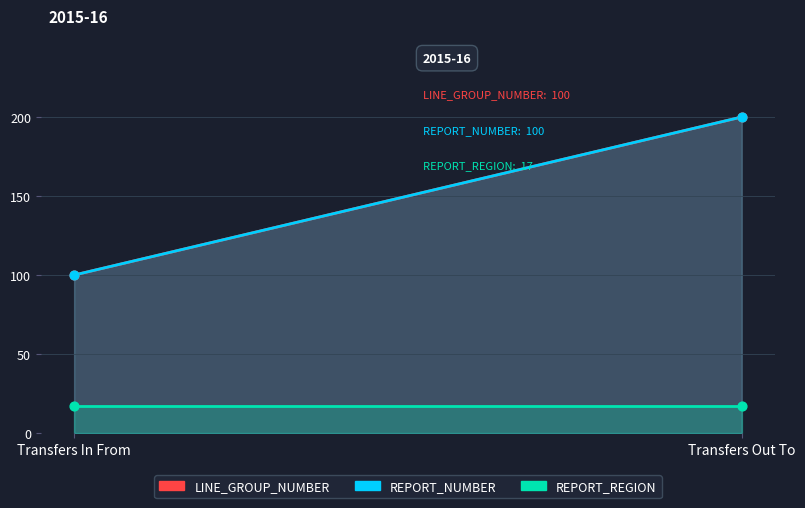

What are all the series names shown in the legend?

LINE_GROUP_NUMBER, REPORT_NUMBER, REPORT_REGION